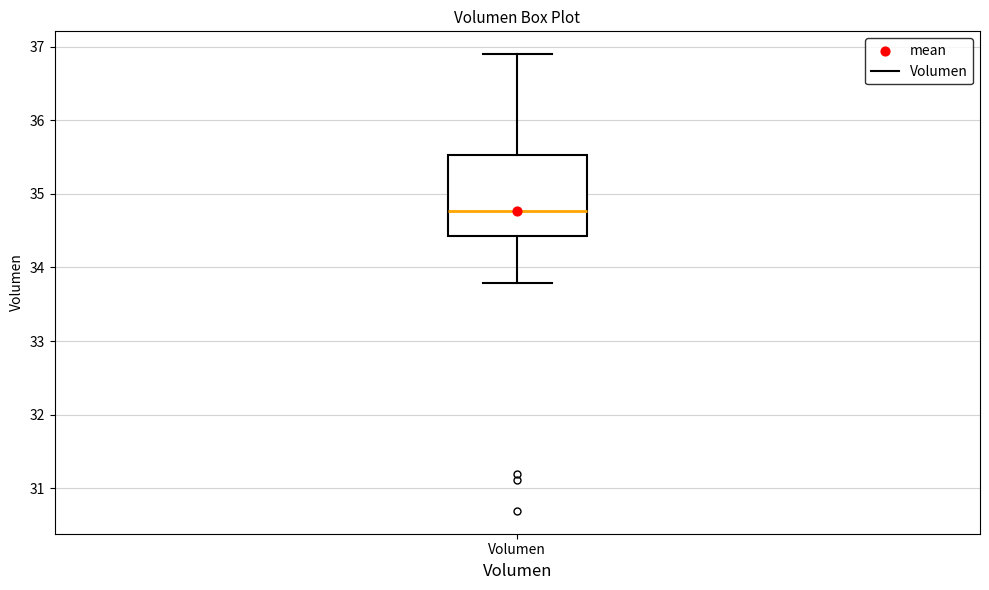

Where is the lower edge of the box for Volumen on the y-axis? The values are not printed on the chart, so give them approximately, as read against the axis.

34.4